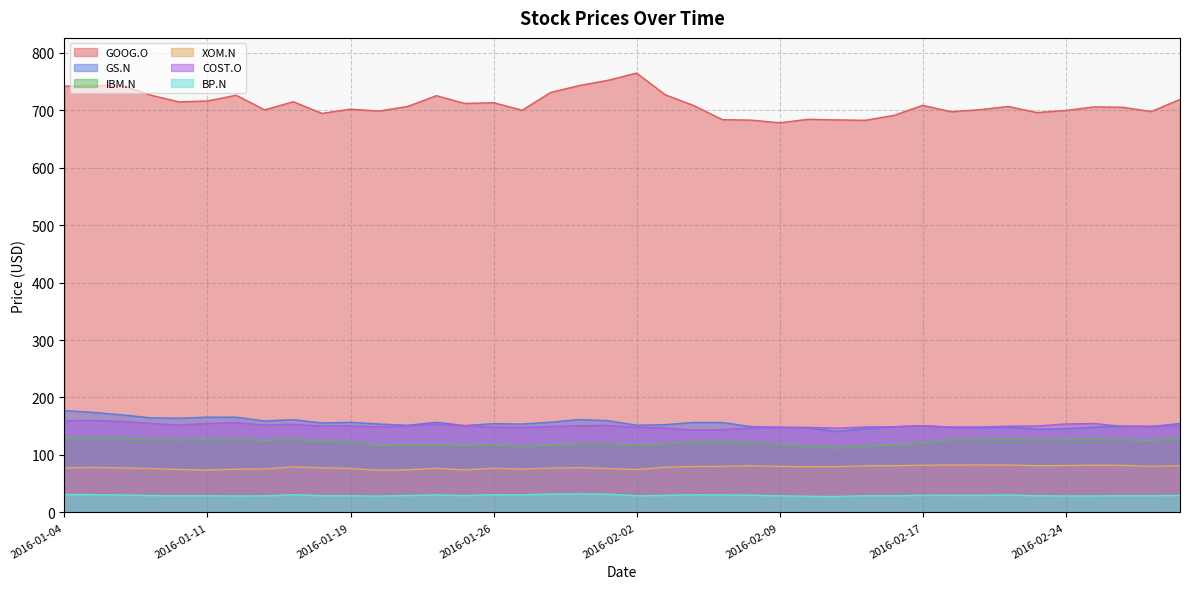

The BP.N series shows 40.7 at 2016-02-10. True or false?

False